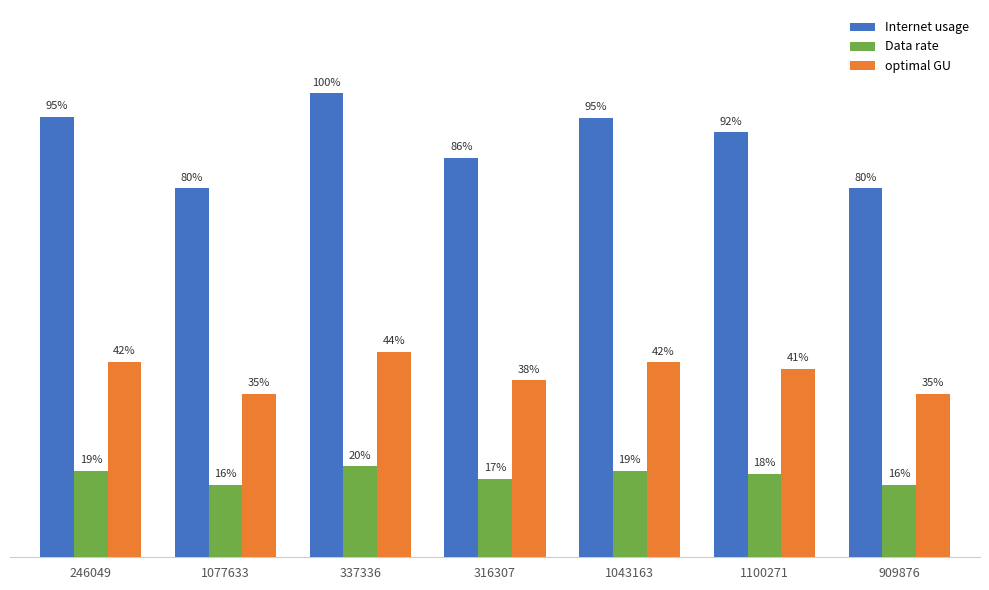

Are the bars grouped side by side (vs. stacked)?

Yes